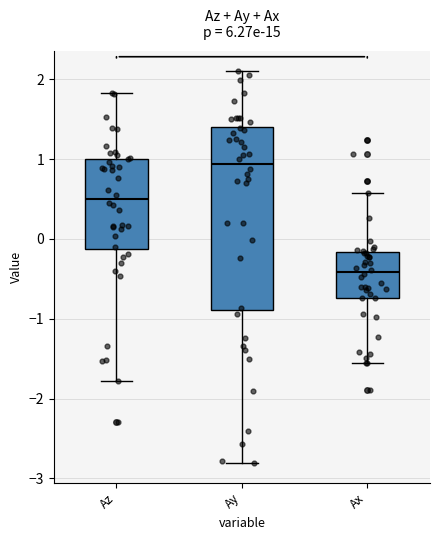

Comparing the boxes themselves (not the whiskers), which one is the tallest?

Ay